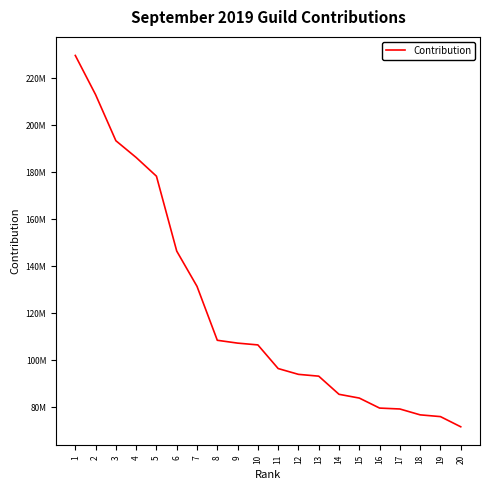

True or false: the data shows 107223916 at 9.

True